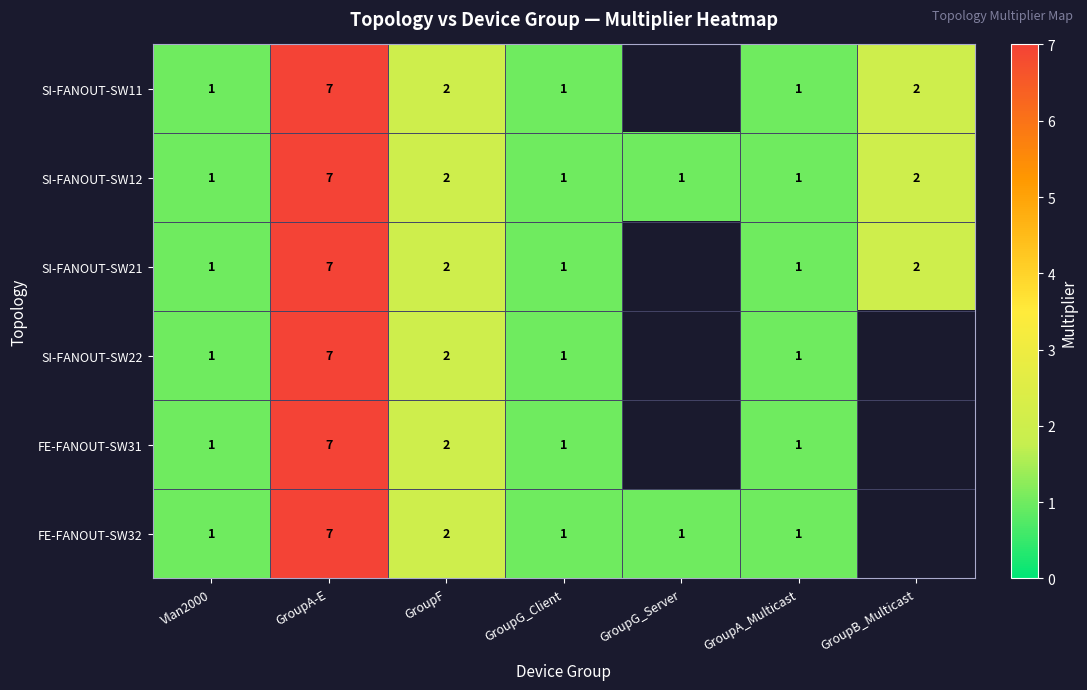

What is the total value across all series at GroupG_Client?

6